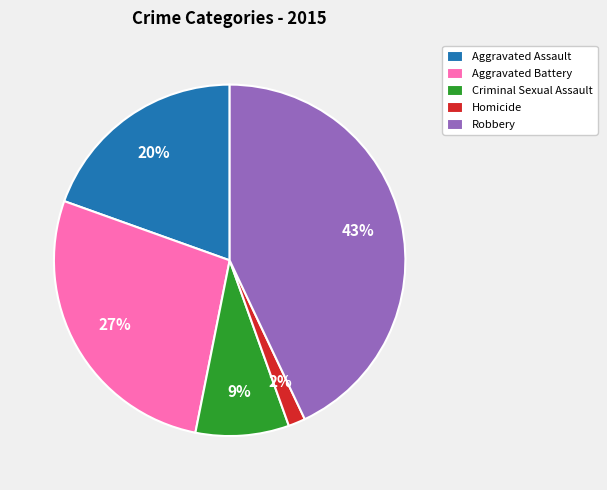

Which has a higher value, Criminal Sexual Assault or Aggravated Battery?

Aggravated Battery